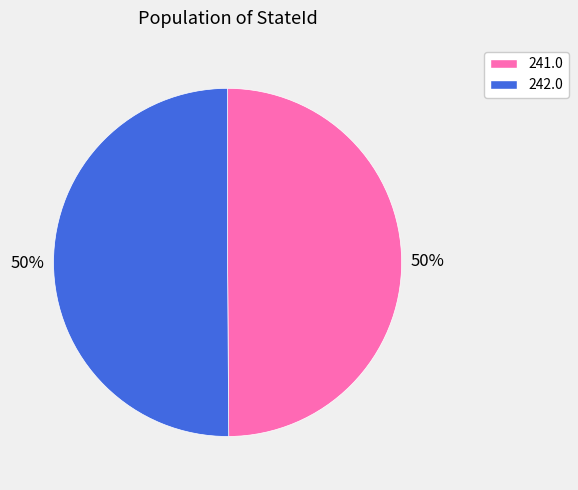

To the nearest percent, what portion does 242.0 represent?

50%